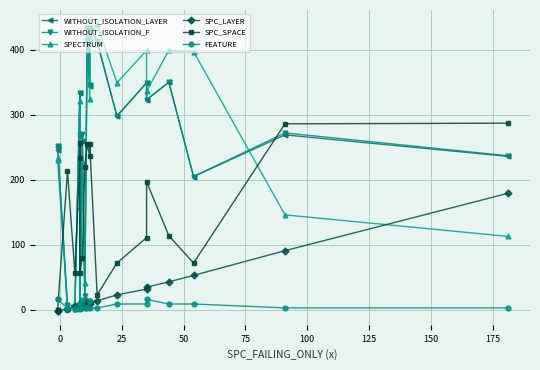

The SPC_LAYER series shows 2 at 11. True or false?

False